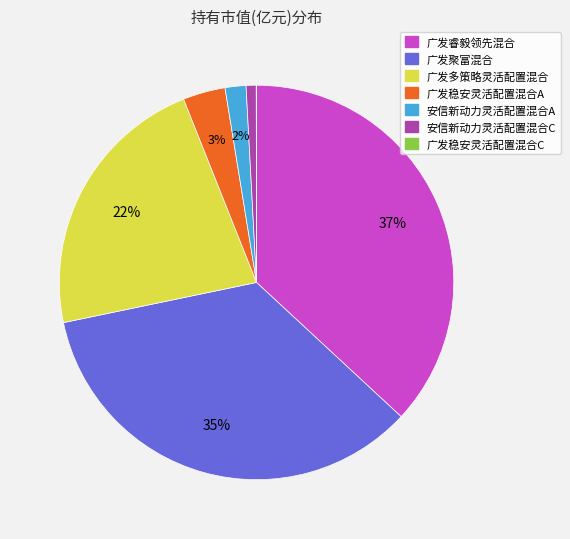

To the nearest percent, what is the combined percentage of 安信新动力灵活配置混合C and 广发睿毅领先混合?

38%